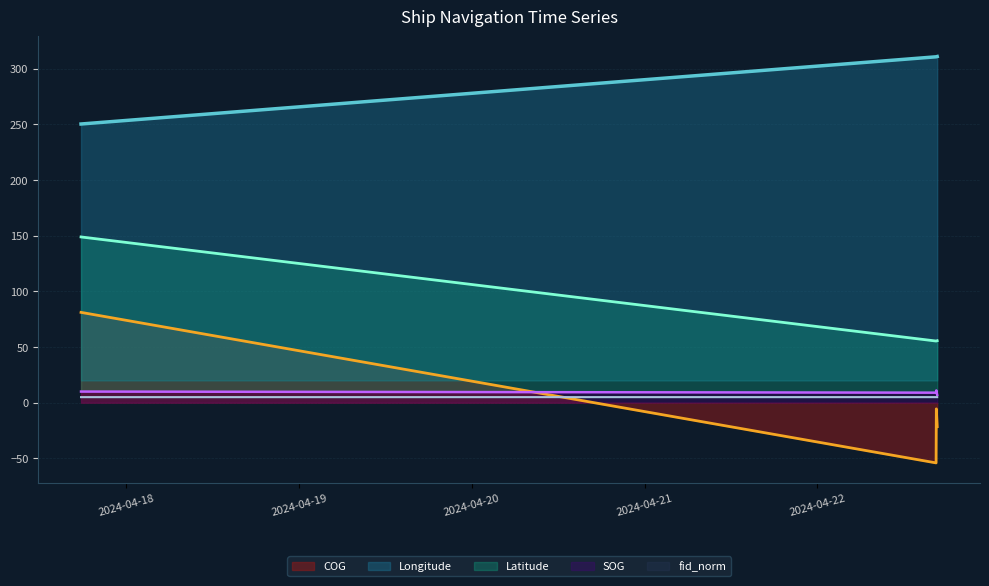

True or false: Latitude and COG intersect in this chart.

False